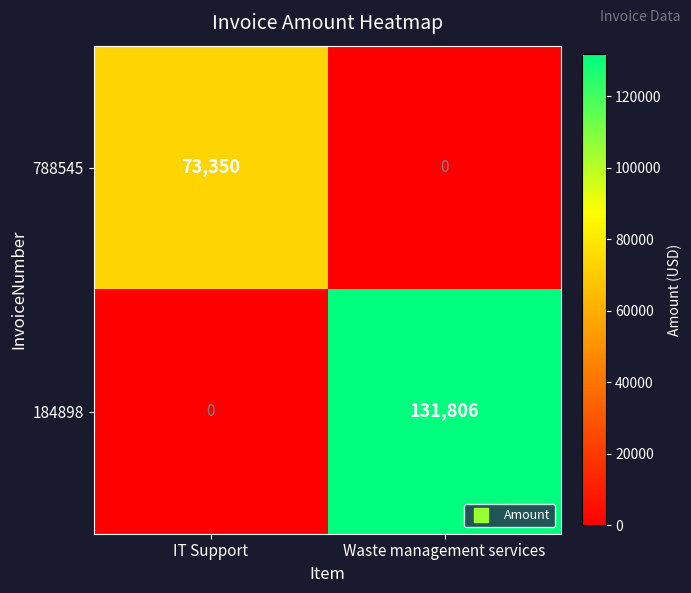

Rank the series by their maximum value, from lowest to highest.

788545, 184898